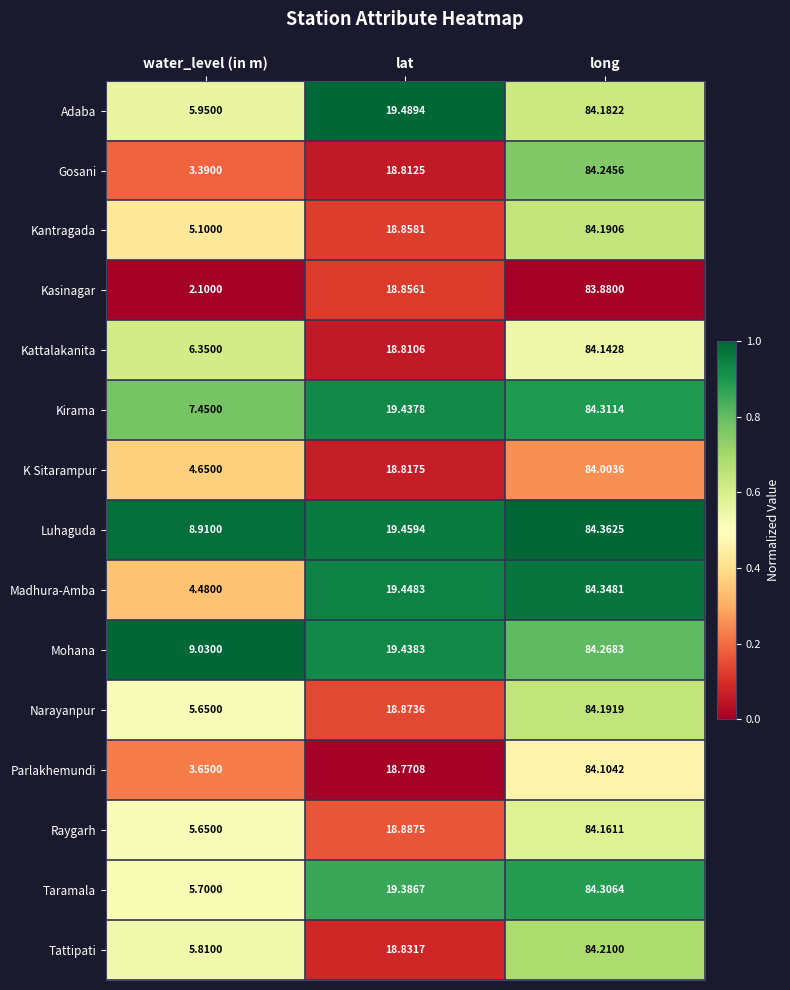

Is the value of Madhura-Amba at long greater than the value of Kattalakanita at lat?

Yes